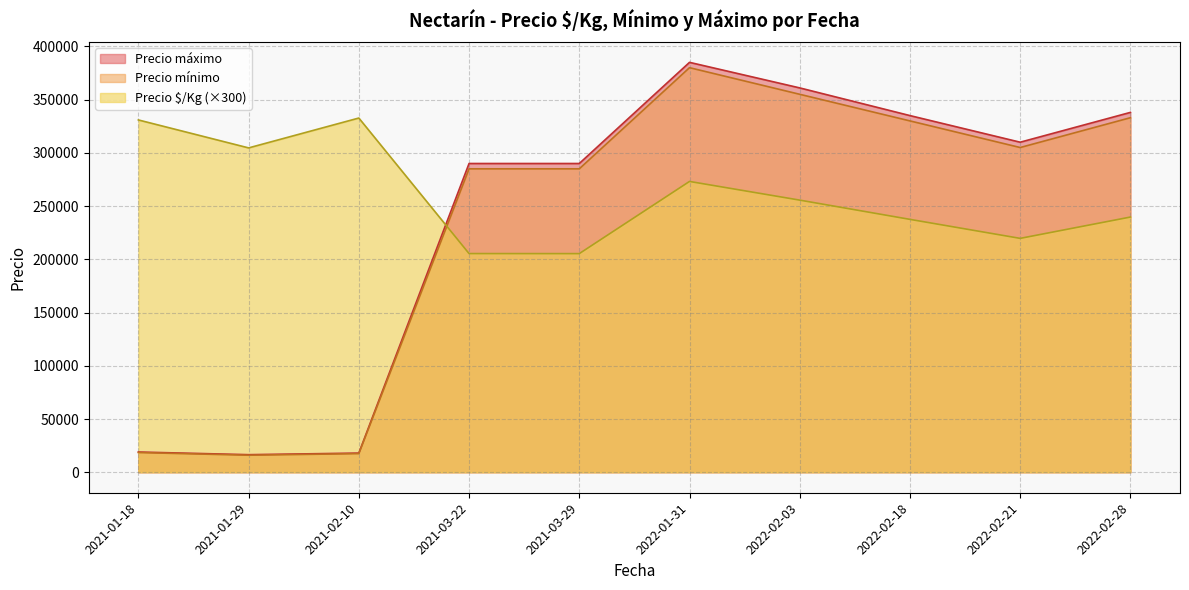

The value of Precio máximo at 2022-02-18 is 169743. True or false?

False